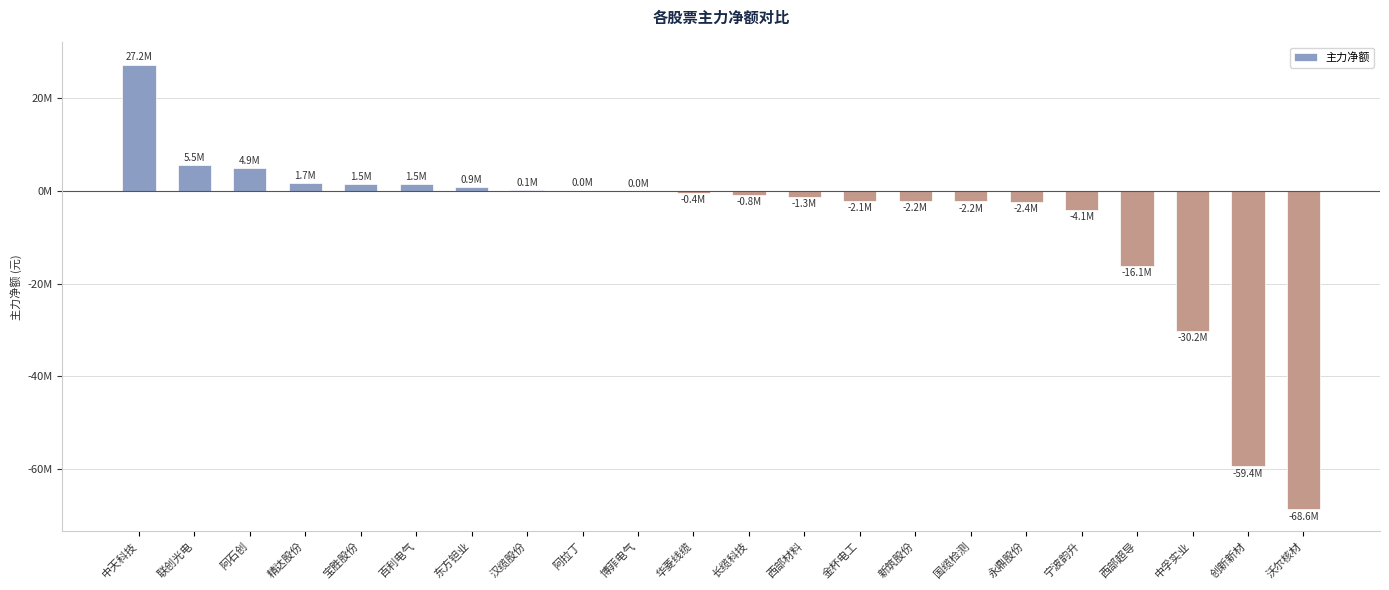

Are the bars horizontal?

No